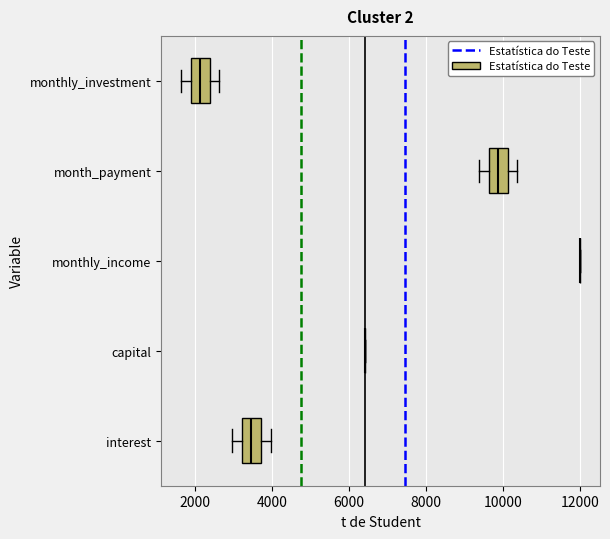

Reading bottom to top, read every box against the x-axis: the position of its median line, the range the box covers, and the ends of its whiskers. The values are not printed on the chart, so give them approximately, as read against the axis.

interest: median 3400, box 3200 to 3800, whiskers 3000 to 4000
capital: box collapsed to a line at 6400, whiskers 6400 to 6400
monthly_income: box collapsed to a line at 12000, whiskers 12000 to 12000
month_payment: median 9800, box 9600 to 10200, whiskers 9400 to 10400
monthly_investment: median 2200, box 1800 to 2400, whiskers 1600 to 2600